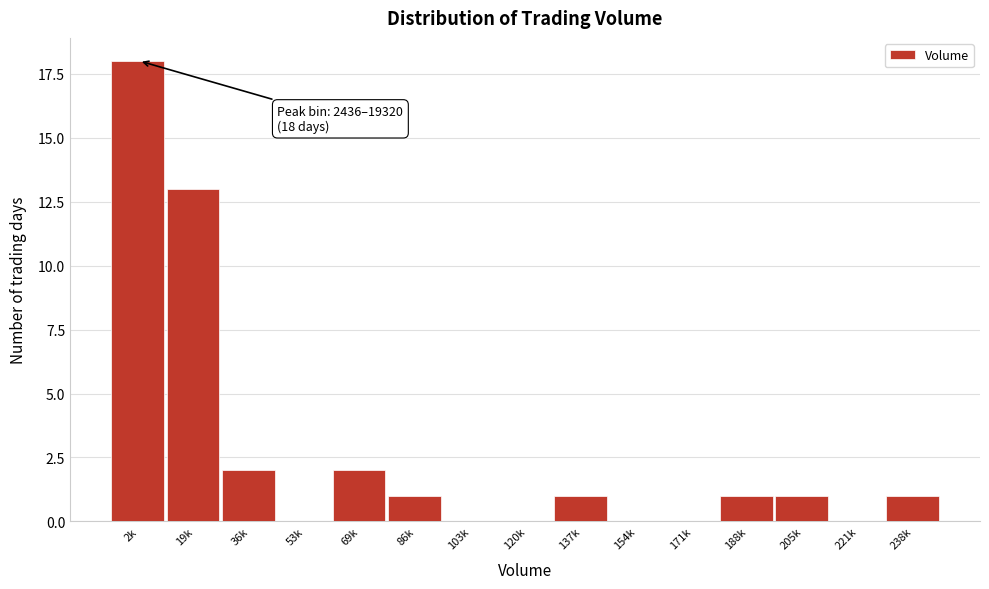

Reading left to right, what are all the values shown in this chart?

2k=18	19k=13	36k=2	53k=0	69k=2	86k=1	103k=0	120k=0	137k=1	154k=0	171k=0	188k=1	205k=1	221k=0	238k=1